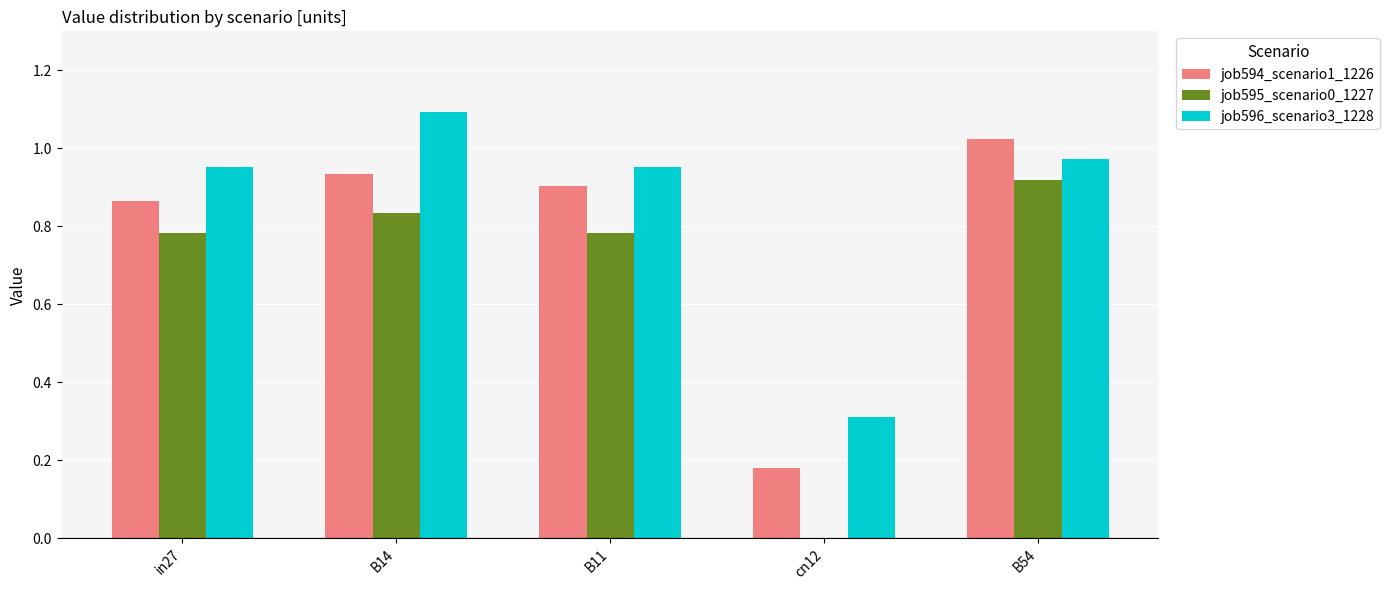

Are the bars horizontal?

No